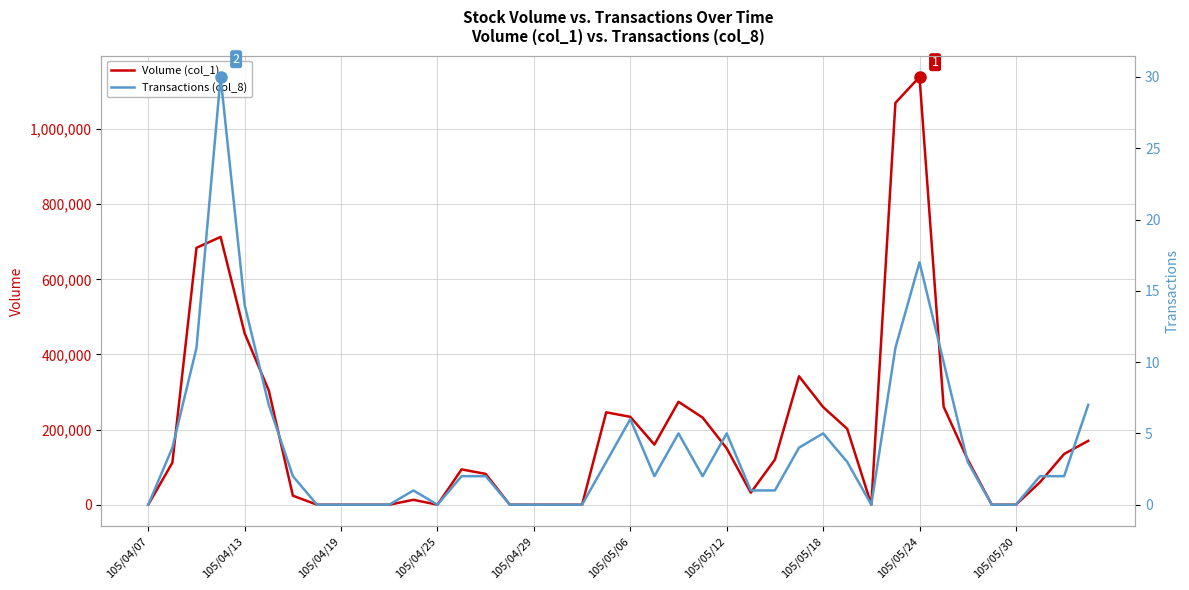

True or false: Volume (col_1) and Transactions (col_8) intersect in this chart.

False